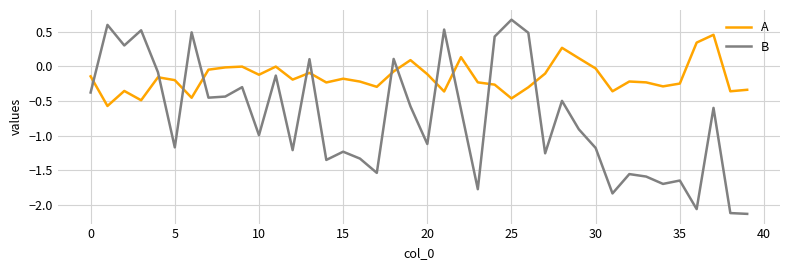

Which series has the largest range (max minus min)?

B